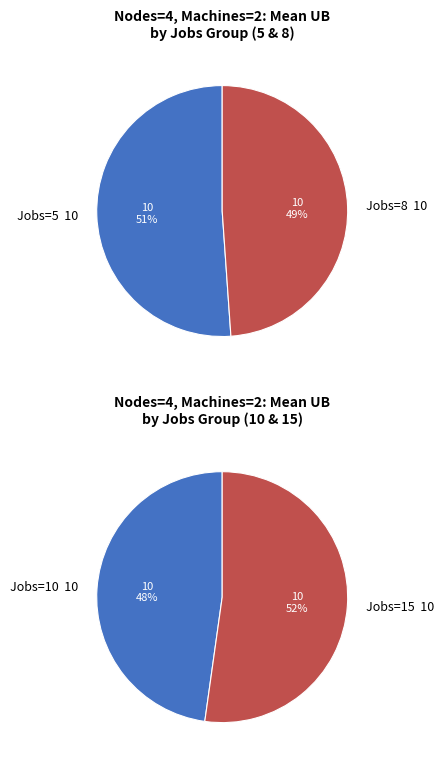

Does any single category account for the majority?

No